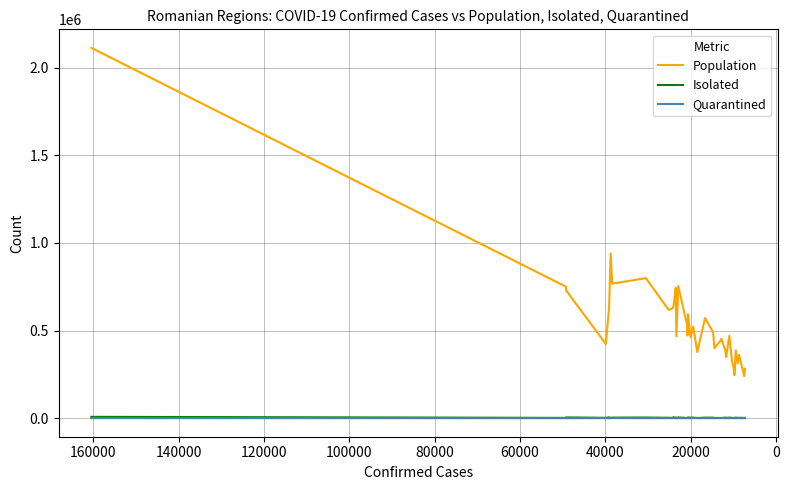

How many interior local valleys does the Isolated series have?

16